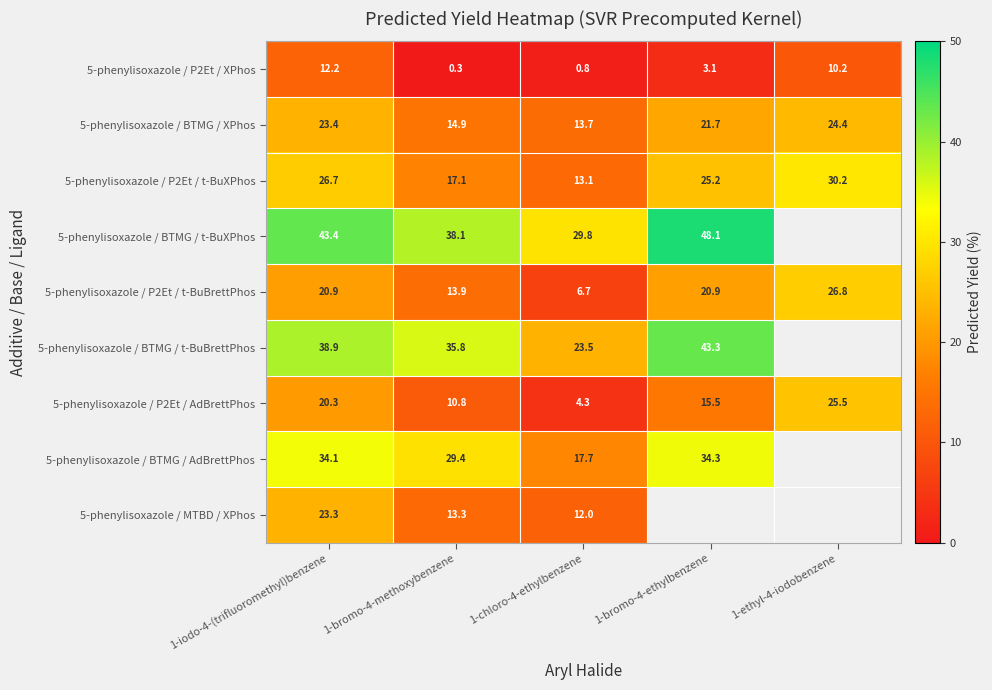

What is the difference between the highest and lowest values at 1-chloro-4-ethylbenzene?

29.0